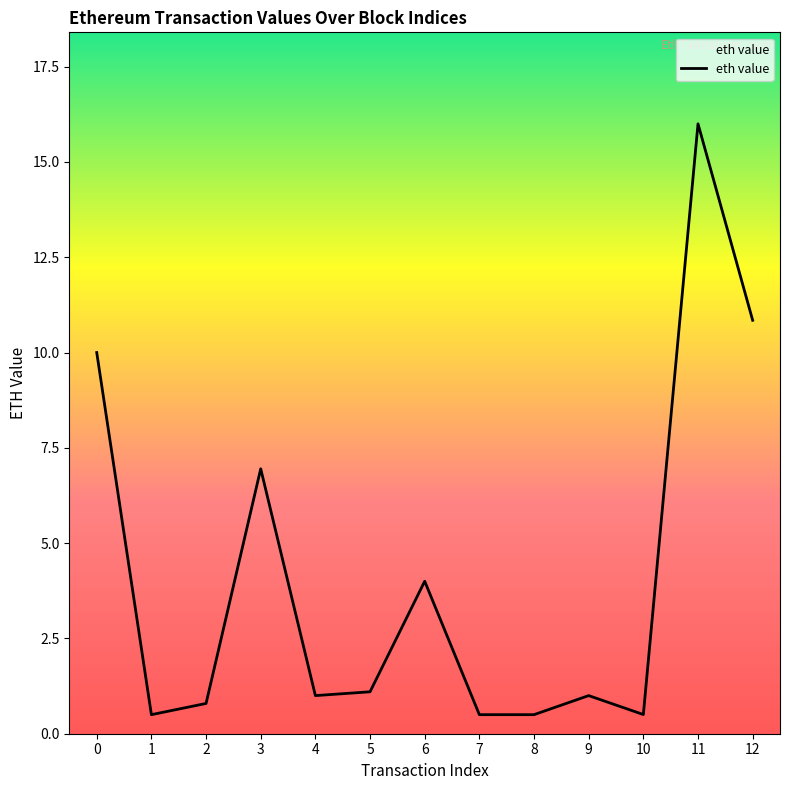

The value at 11 is 23.1. True or false?

False